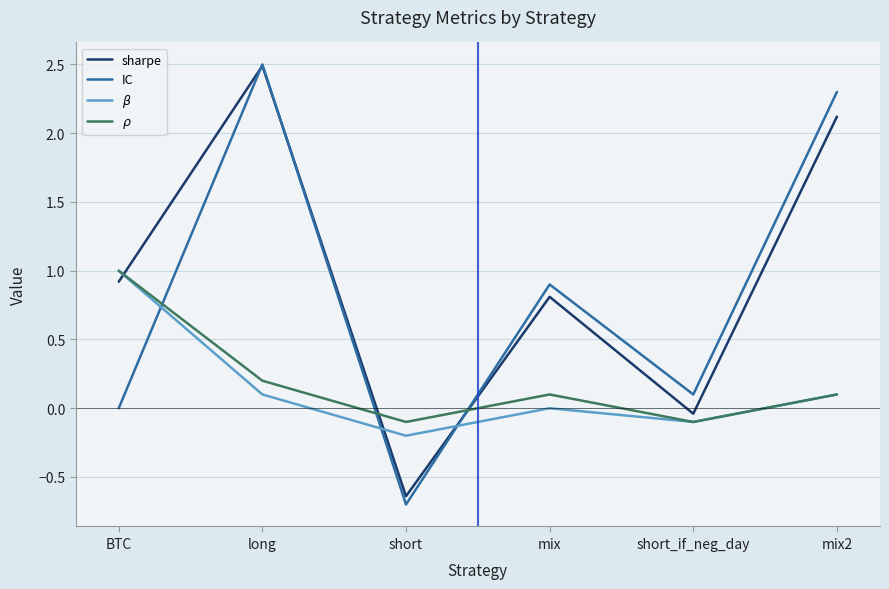

Count the number of data series in this chart.

4